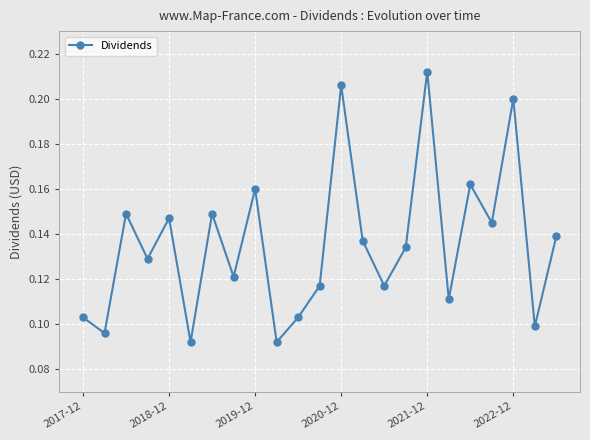

True or false: the data has more than 1 interior local peaks.

True